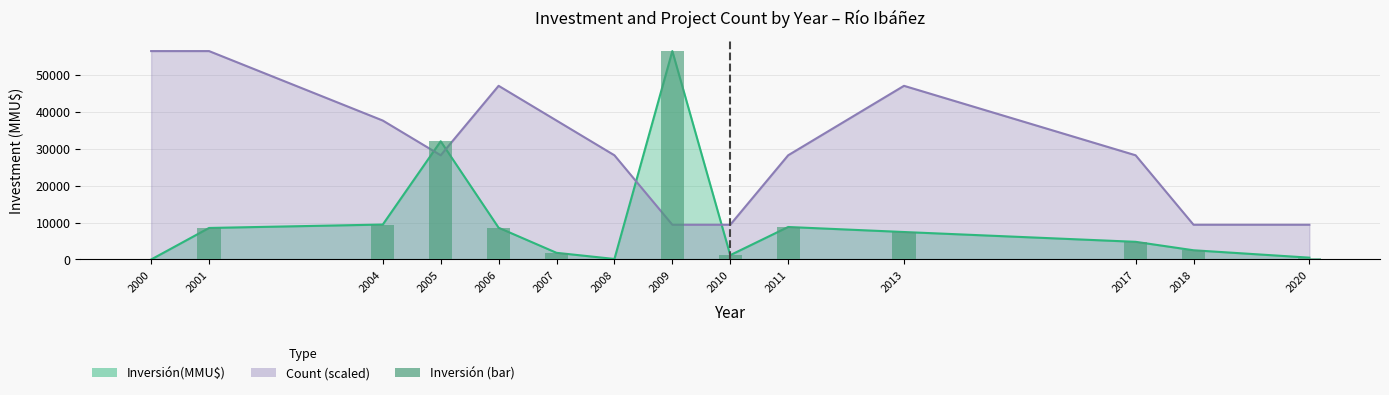

The value at 2020 is 833. True or false?

False